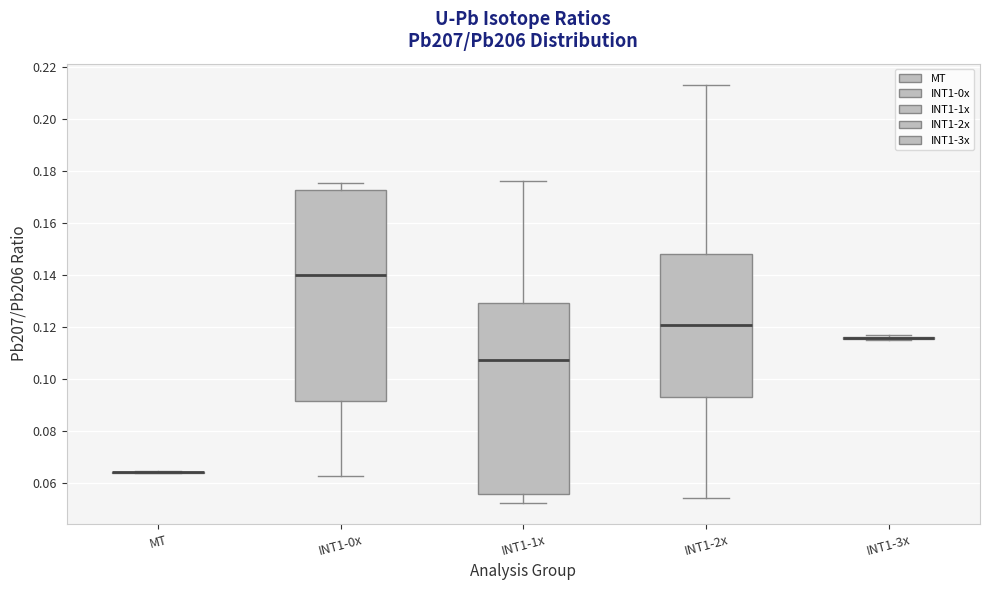

Reading left to right, transcribe this box plot: for each box, give where its median line is, the range the box spans, and where its two whiskers end, as read against the y-axis. The values are not printed on the chart, so give them approximately, as read against the axis.

MT: box collapsed to a line at 0.064, whiskers 0.064 to 0.064
INT1-0x: median 0.140, box 0.092 to 0.172, whiskers 0.062 to 0.176
INT1-1x: median 0.108, box 0.056 to 0.130, whiskers 0.052 to 0.176
INT1-2x: median 0.120, box 0.092 to 0.148, whiskers 0.054 to 0.214
INT1-3x: box collapsed to a line at 0.116, whiskers 0.114 to 0.116